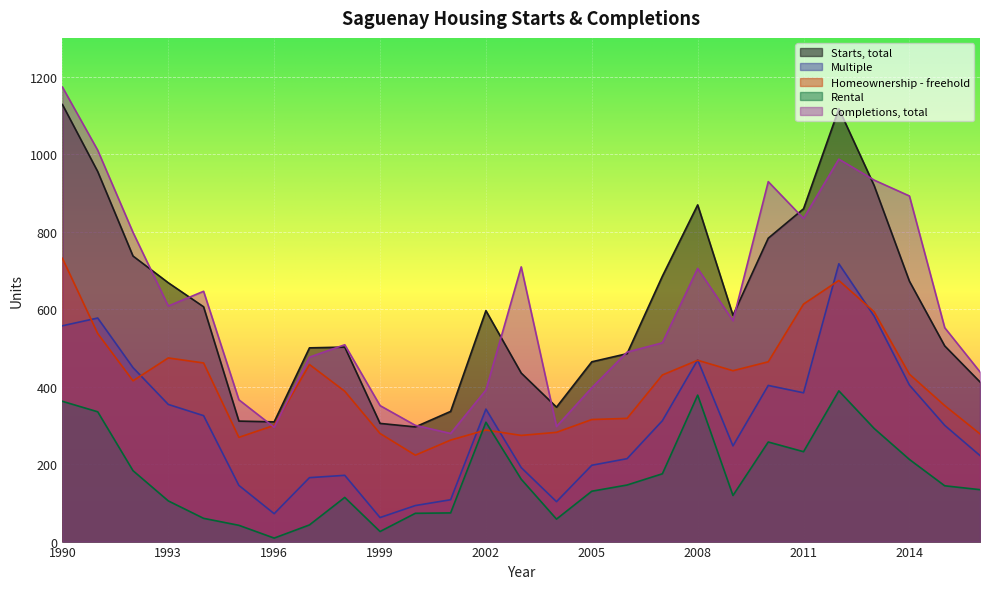

What are all the series names shown in the legend?

Starts, total, Multiple, Homeownership - freehold, Rental, Completions, total